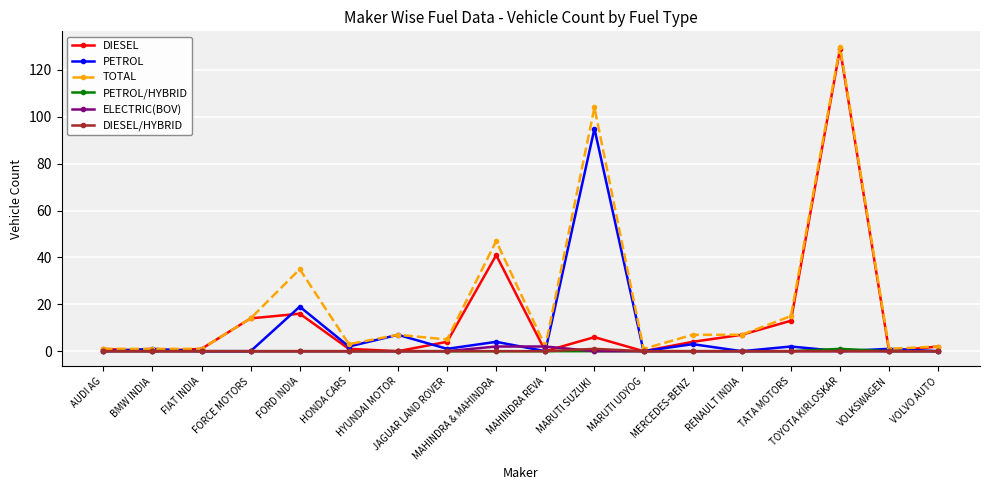

What is the maximum value shown in the chart?

130